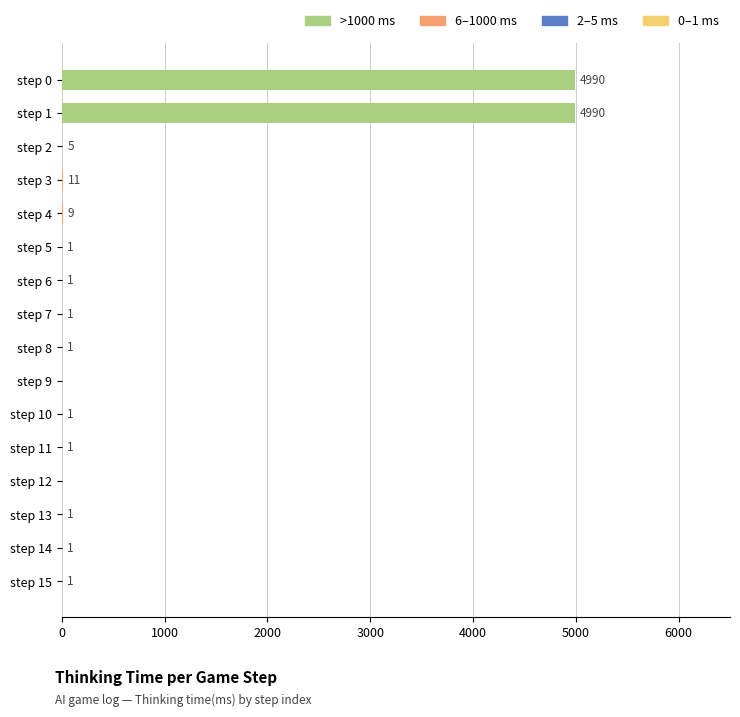

Reading top to bottom, transcribe all the data shown in this chart.

step 0=4990	step 1=4990	step 2=5	step 3=11	step 4=9	step 5=1	step 6=1	step 7=1	step 8=1	step 9=0	step 10=1	step 11=1	step 12=0	step 13=1	step 14=1	step 15=1